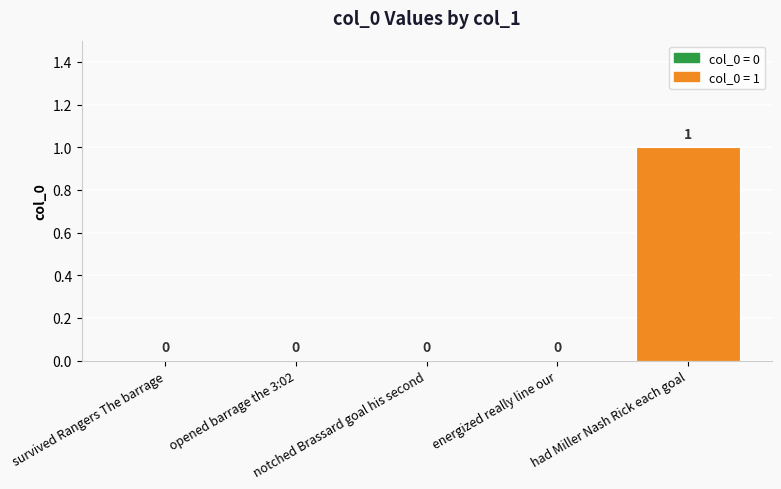

Are the bars horizontal?

No